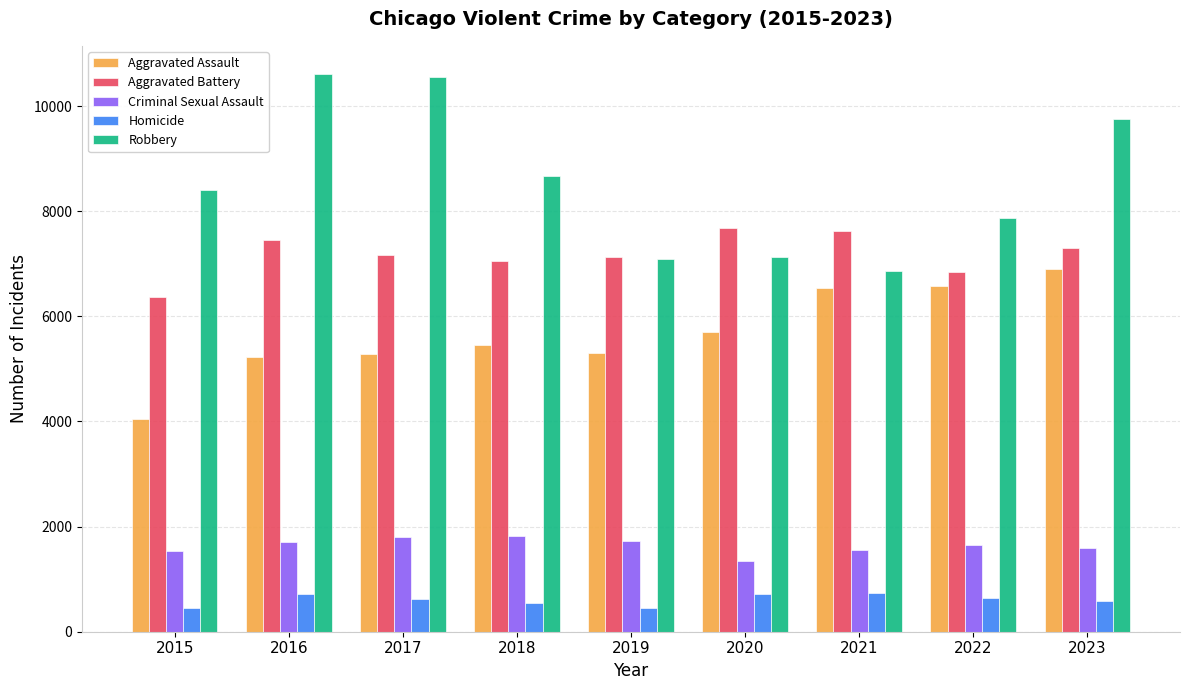

Is the value of Aggravated Assault at 2020 greater than the value of Aggravated Battery at 2015?

No